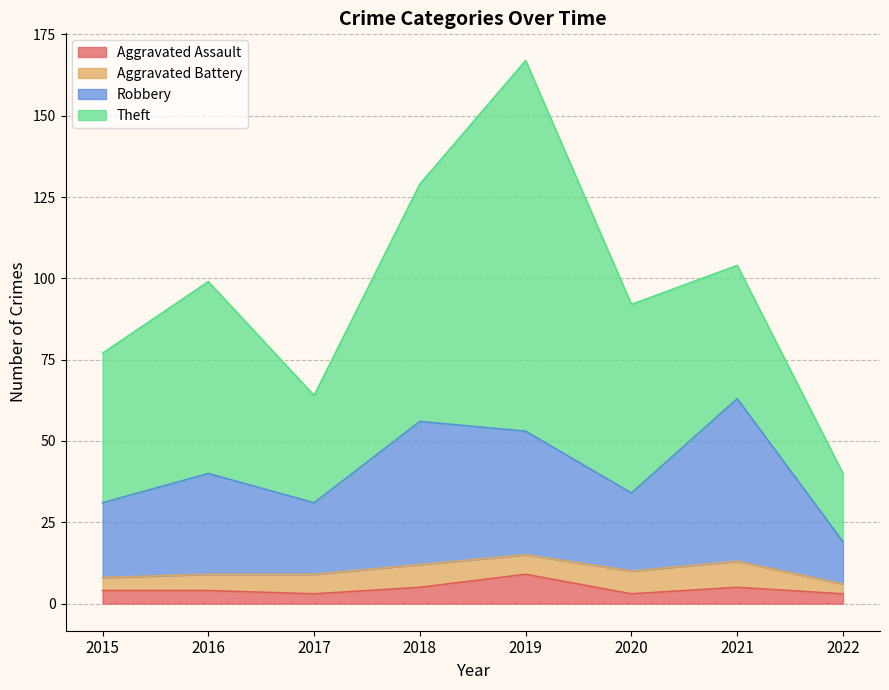

At which category does the chart reach its minimum across all series?

2017